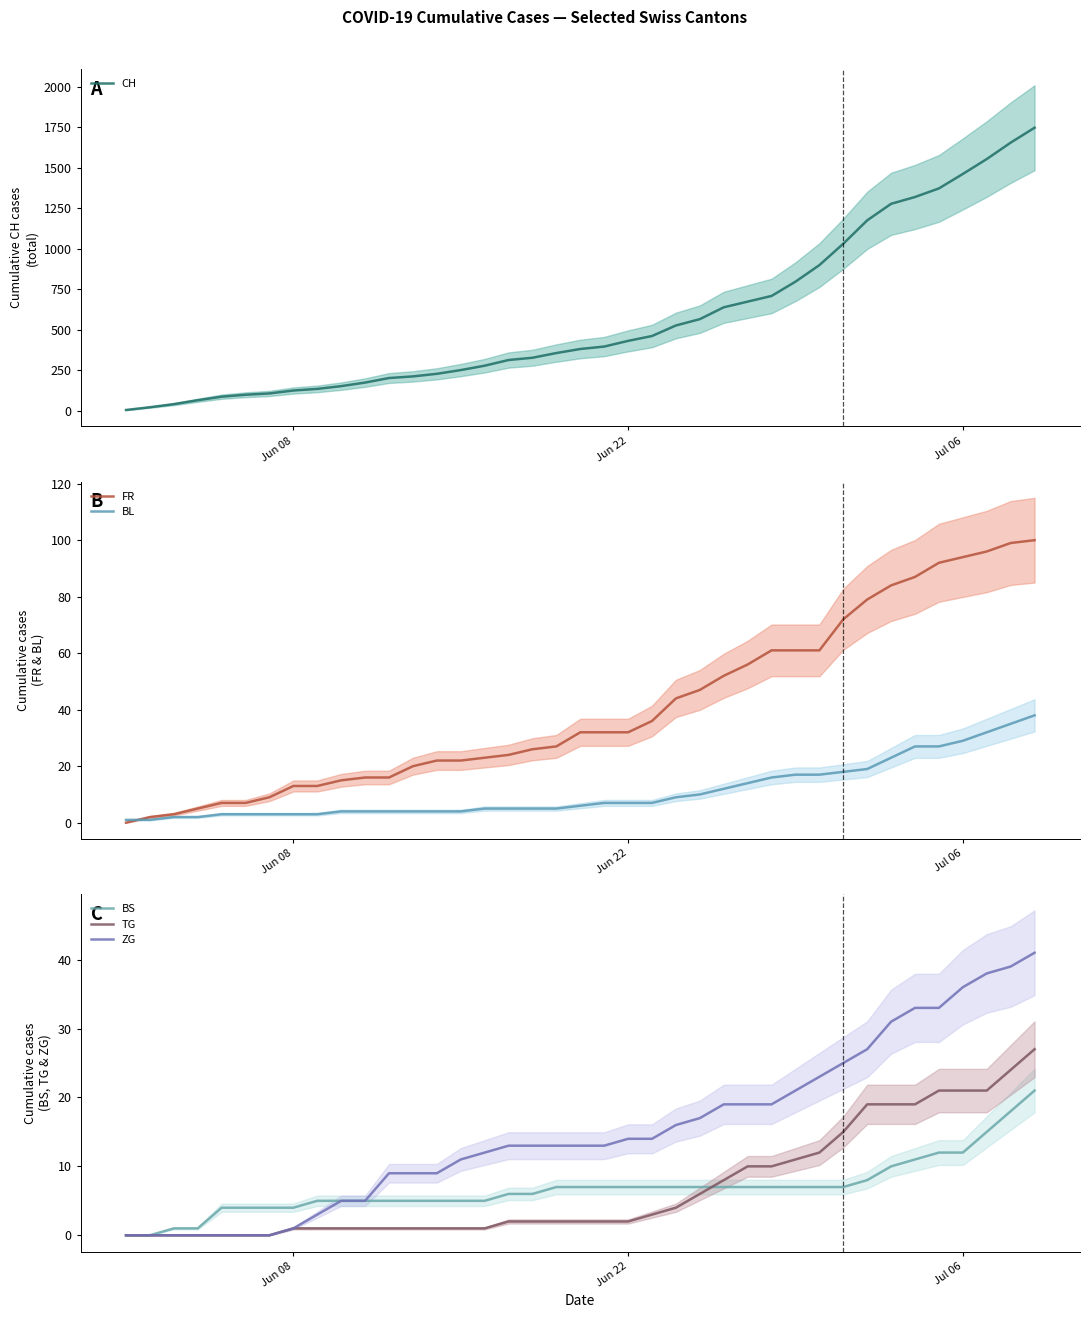

Reading right to left, list all the values displayed in this chart.

CH: 1746	1654	1553	1461	1372	1319	1277	1175	1031	899	797	709	674	639	566	527	462	432	397	382	357	328	314	279	252	229	213	203	175	153	136	126	108	100	88	66	42	23	6
FR: 100	99	96	94	92	87	84	79	72	61	61	61	56	52	47	44	36	32	32	32	27	26	24	23	22	22	20	16	16	15	13	13	9	7	7	5	3	2	0
BL: 38	35	32	29	27	27	23	19	18	17	17	16	14	12	10	9	7	7	7	6	5	5	5	5	4	4	4	4	4	4	3	3	3	3	3	2	2	1	1
BS: 21	18	15	12	12	11	10	8	7	7	7	7	7	7	7	7	7	7	7	7	7	6	6	5	5	5	5	5	5	5	5	4	4	4	4	1	1	0	0
TG: 27	24	21	21	21	19	19	19	15	12	11	10	10	8	6	4	3	2	2	2	2	2	2	1	1	1	1	1	1	1	1	1	0	0	0	0	0	0	0
ZG: 41	39	38	36	33	33	31	27	25	23	21	19	19	19	17	16	14	14	13	13	13	13	13	12	11	9	9	9	5	5	3	1	0	0	0	0	0	0	0